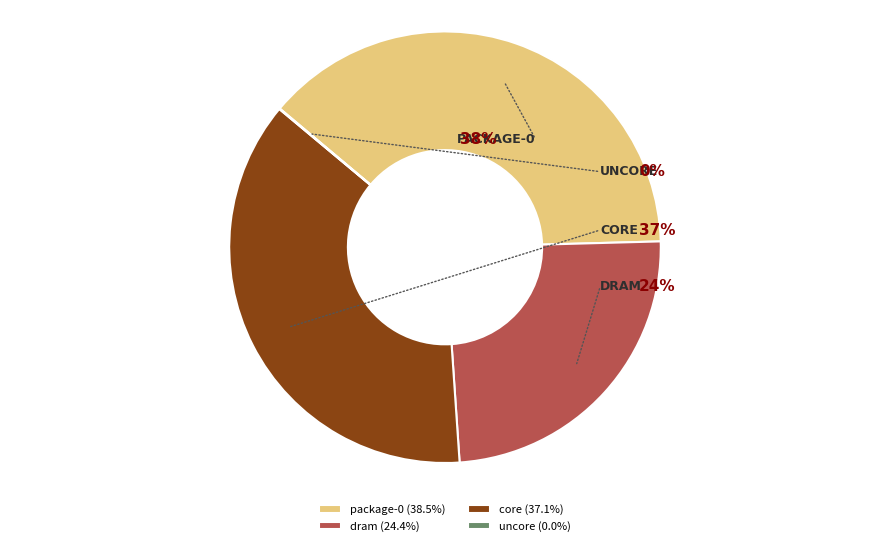

What percentage is the dram slice, to the nearest percent?

24%